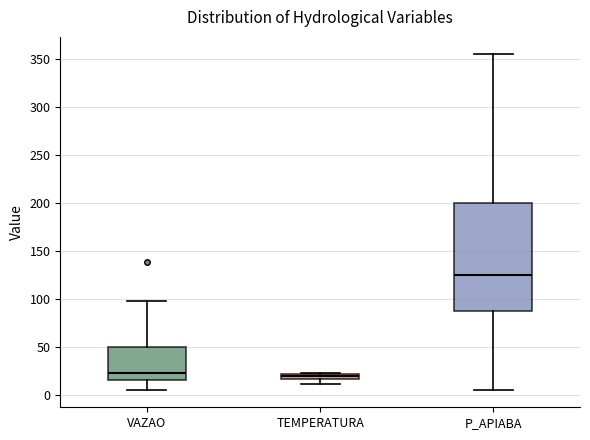

Where is the upper edge of the box for TEMPERATURA on the y-axis? The values are not printed on the chart, so give them approximately, as read against the axis.

20